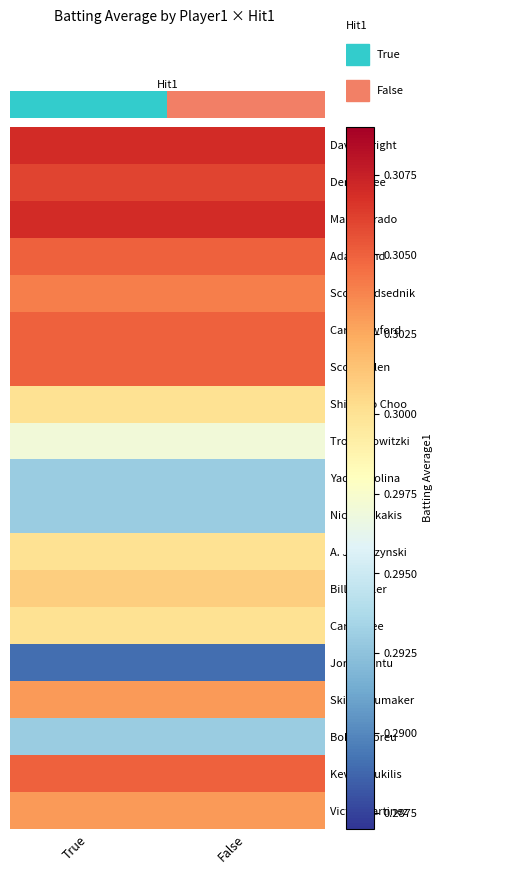

Which series has the widest spread of values?

David Wright